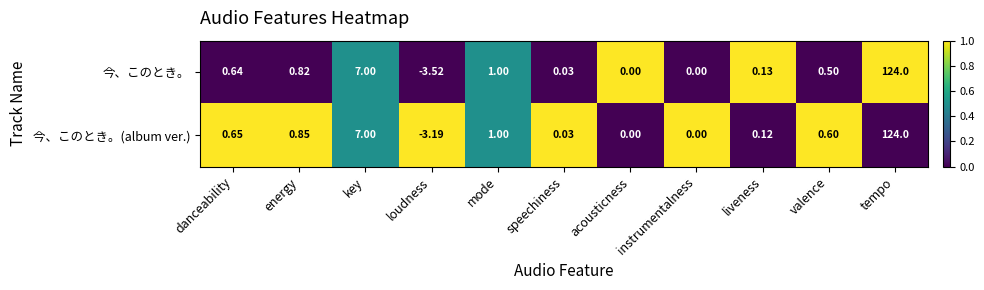

List the series in order of their overall mean, lowest first.

今、このとき。, 今、このとき。(album ver.)